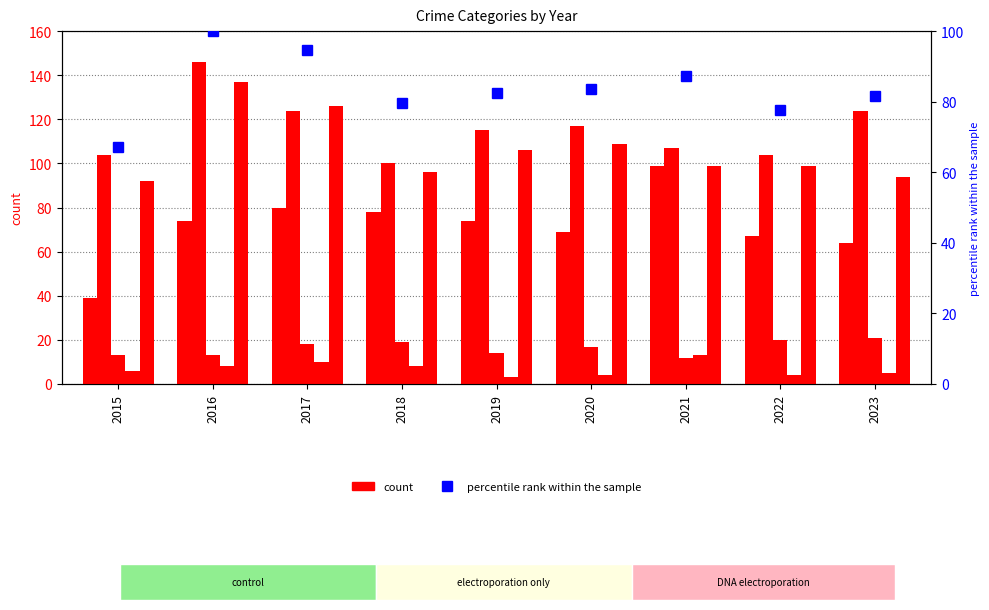

What is the average value of the percentile rank within the sample series?

83.8